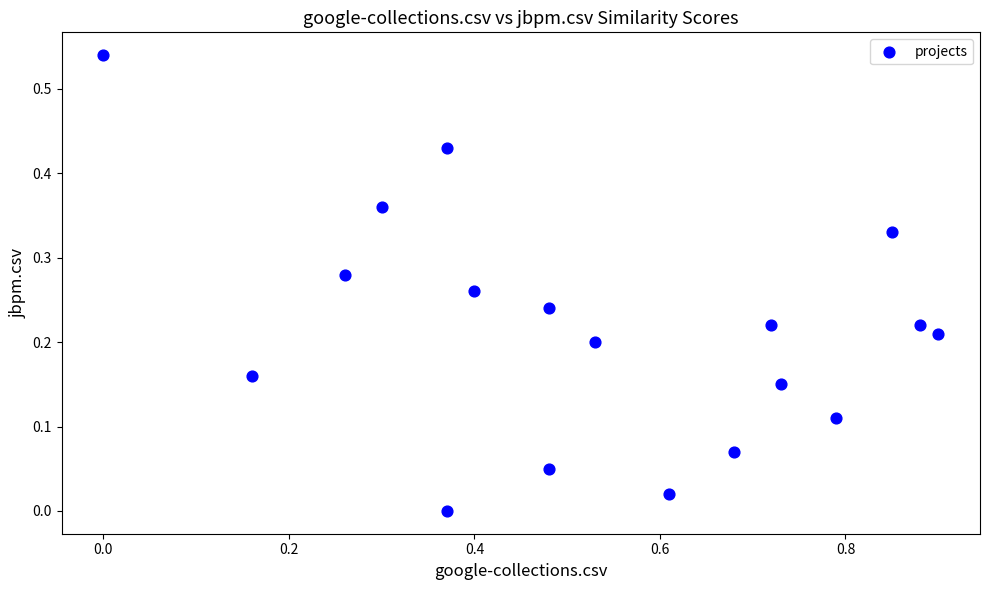

What is the range of X values (max minus min)?

0.9